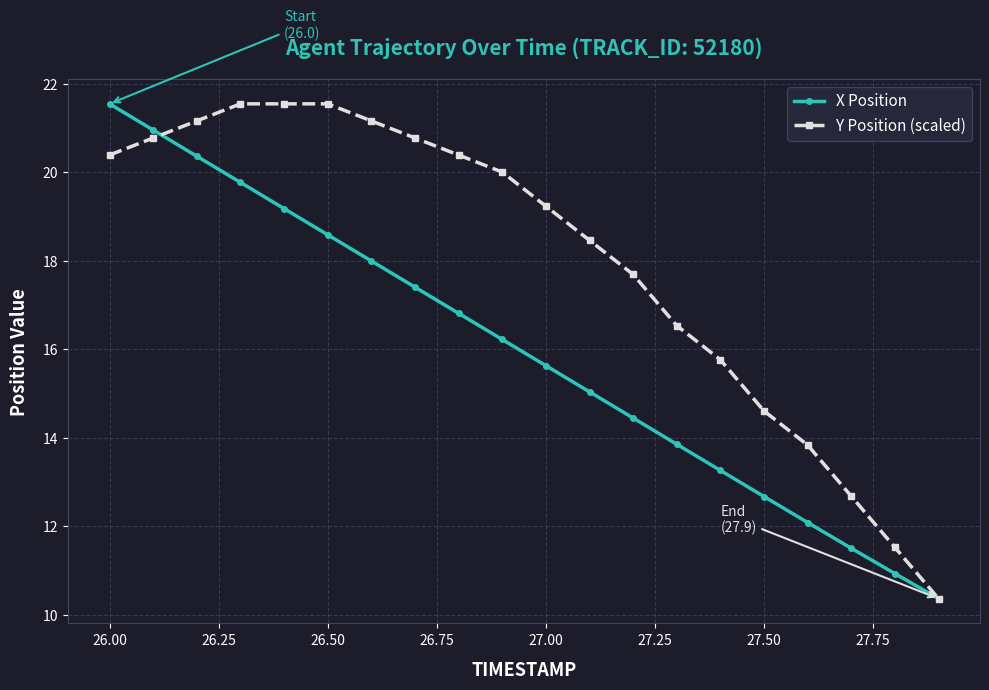

What is the minimum value shown in the chart?

10.4